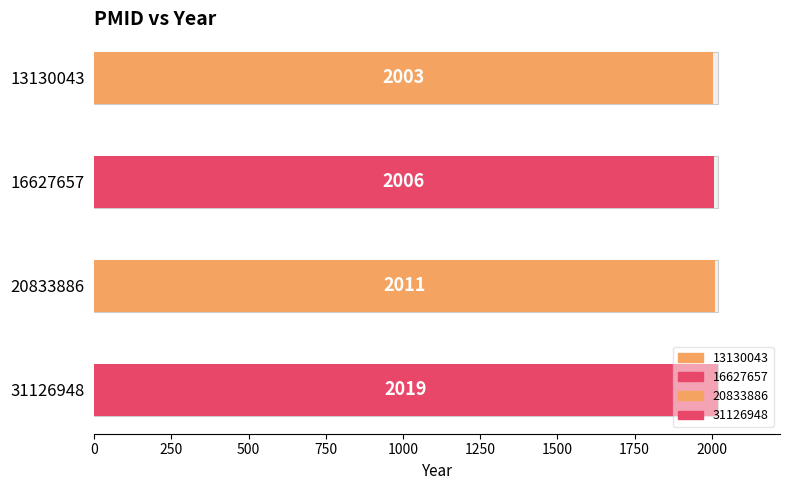

How many series are shown in this chart?

1